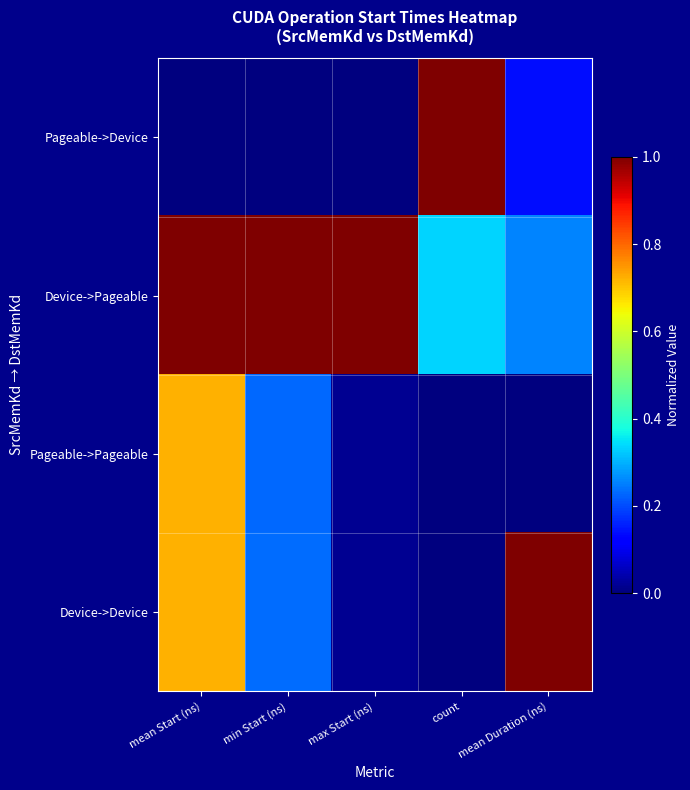

What is the difference between the highest and lowest values at min Start (ns)?

1.0